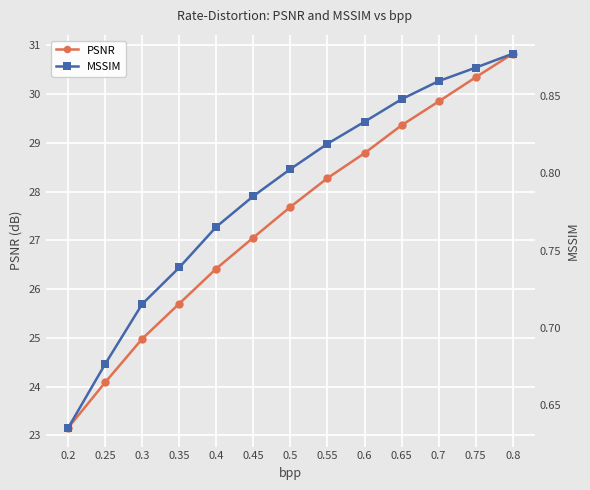

True or false: MSSIM has a value of 0.7 at 0.25.

True